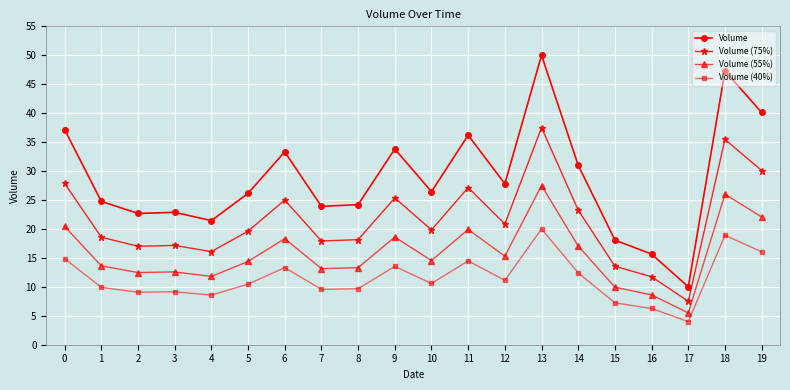

Rank the series by their maximum value, from lowest to highest.

Volume (40%), Volume (55%), Volume (75%), Volume